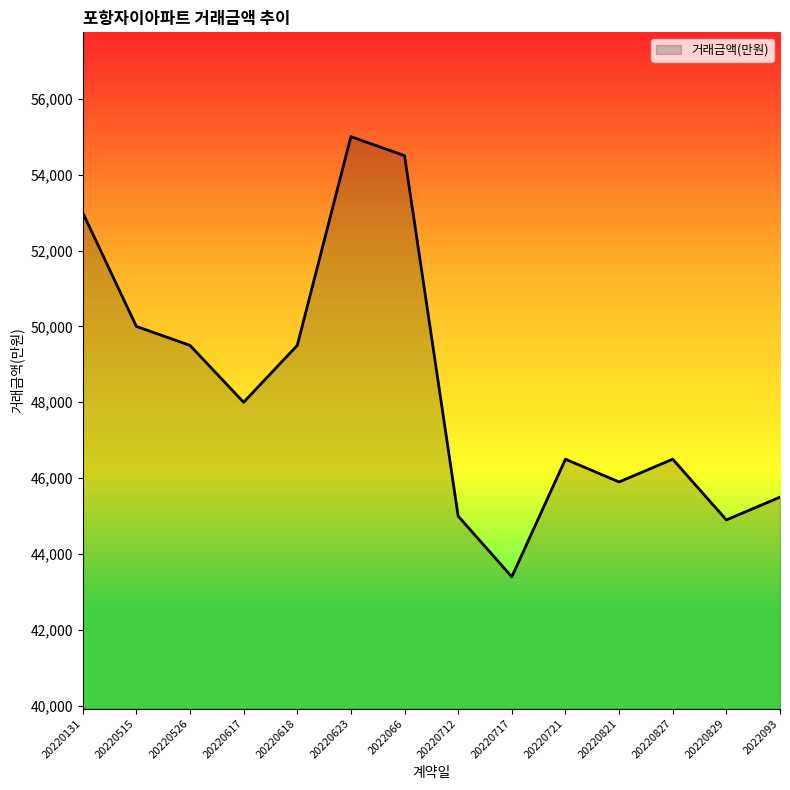

What is the difference between the values at 20220526 and 20220821?

3600